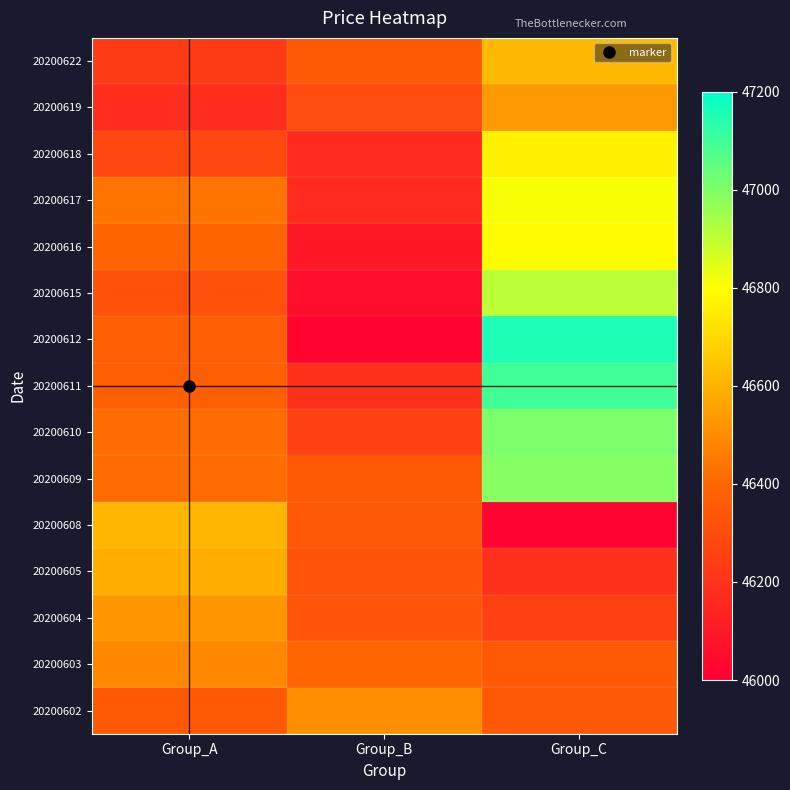

Reading left to right, extract all data points from this chart.

20200622: Group_A=46235	Group_B=46350	Group_C=46620
20200619: Group_A=46180	Group_B=46300	Group_C=46535
20200618: Group_A=46280	Group_B=46165	Group_C=46765
20200617: Group_A=46440	Group_B=46165	Group_C=46810
20200616: Group_A=46395	Group_B=46090	Group_C=46795
20200615: Group_A=46320	Group_B=46055	Group_C=46905
20200612: Group_A=46375	Group_B=46020	Group_C=47155
20200611: Group_A=46375	Group_B=46195	Group_C=47095
20200610: Group_A=46420	Group_B=46260	Group_C=47005
20200609: Group_A=46420	Group_B=46350	Group_C=46990
20200608: Group_A=46610	Group_B=46345	Group_C=46020
20200605: Group_A=46590	Group_B=46330	Group_C=46195
20200604: Group_A=46525	Group_B=46330	Group_C=46260
20200603: Group_A=46490	Group_B=46400	Group_C=46350
20200602: Group_A=46350	Group_B=46505	Group_C=46345